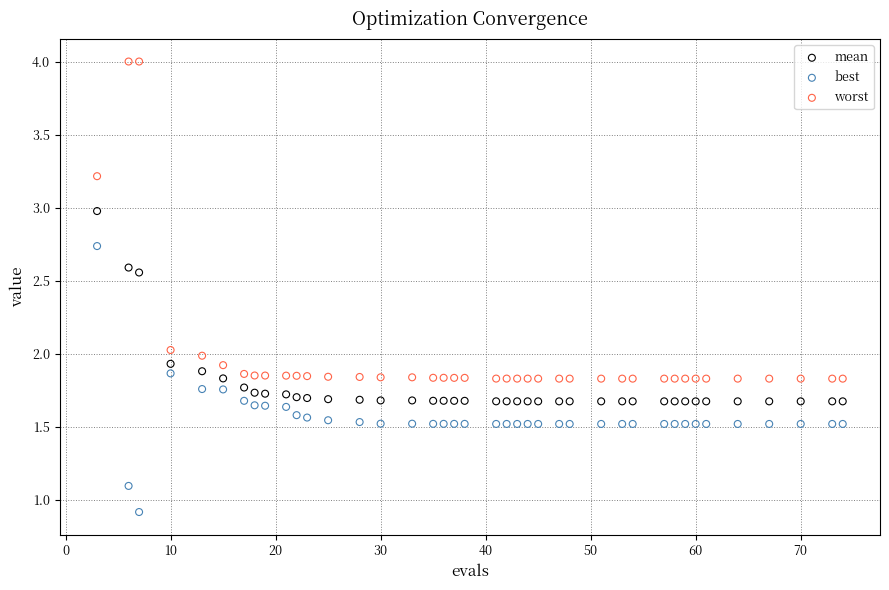

Which series reaches the maximum Y coordinate?

worst